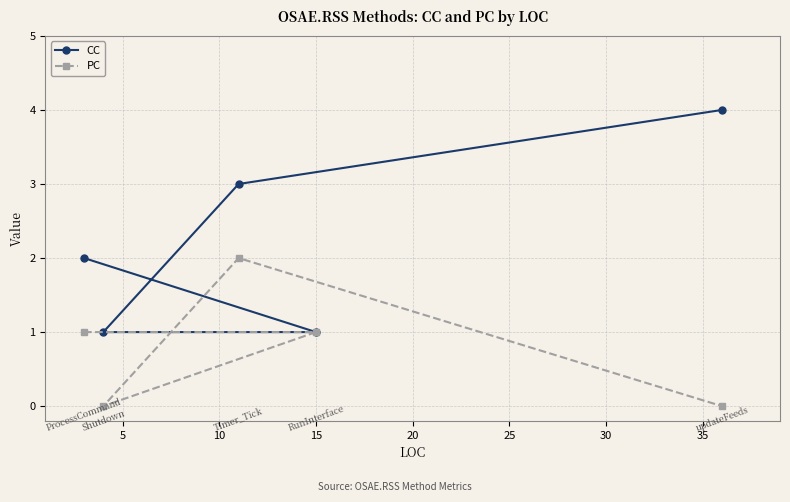

Between 0 and 5, which series saw the biggest shift?

CC